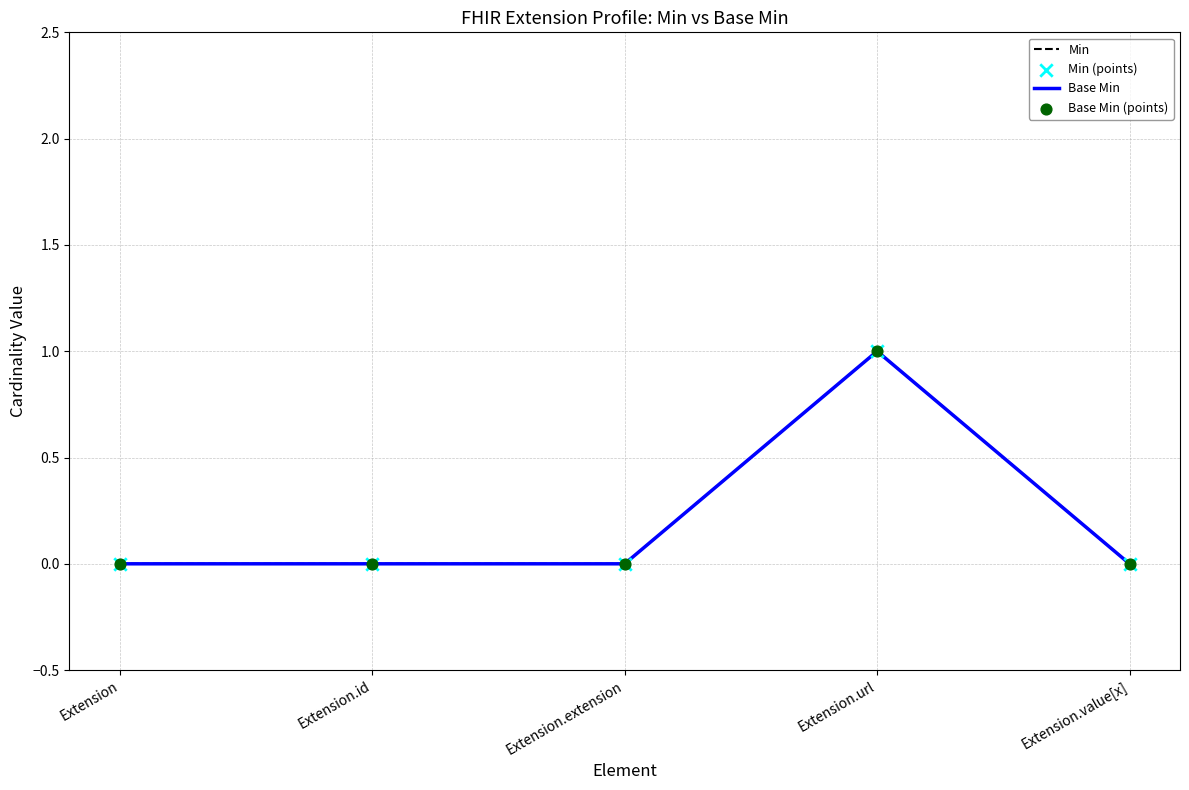

Does the chart have visible grid lines?

Yes